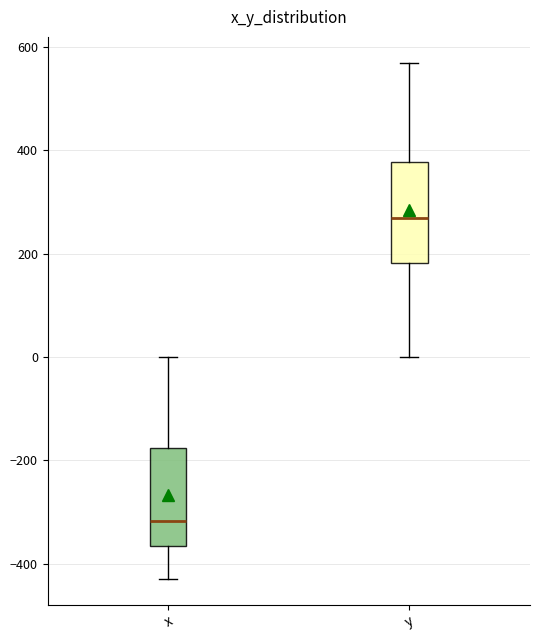

Which box's median line is the highest?

y